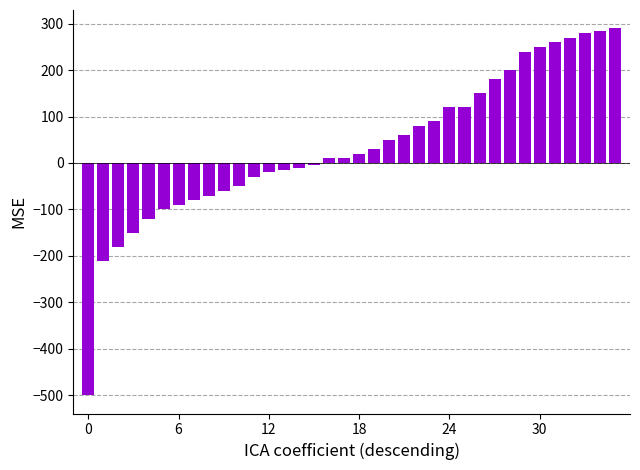

What is the smallest value displayed?

-500